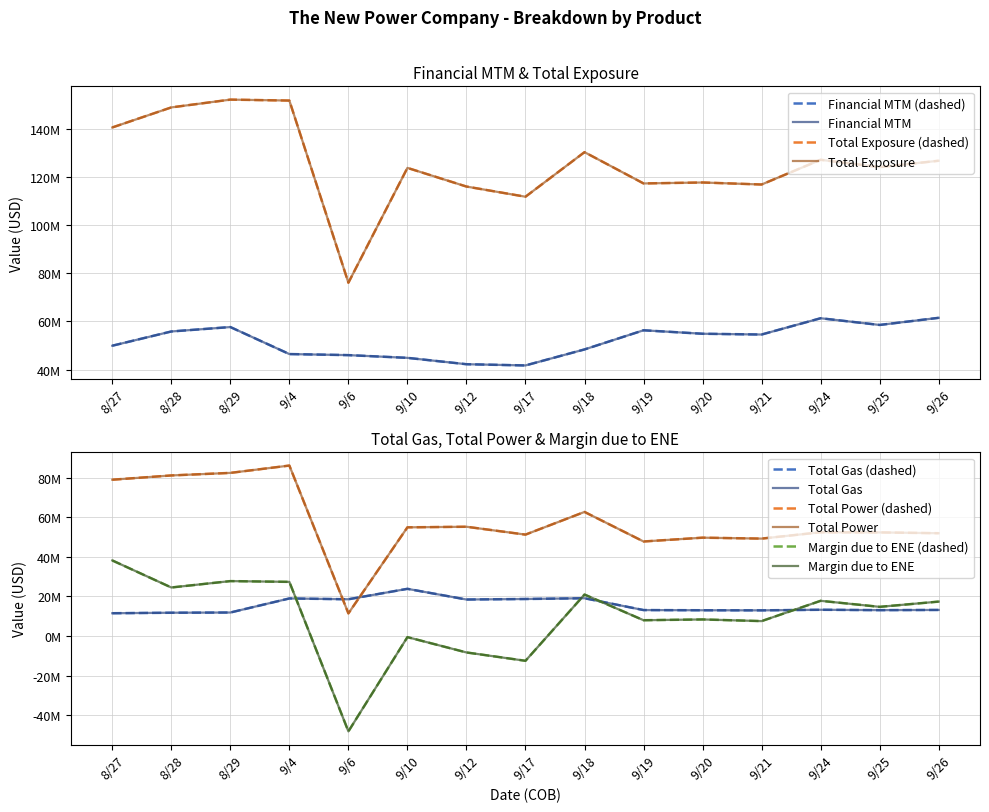

Is it true that Total Exposure equals 78863011 at 9/4?

False